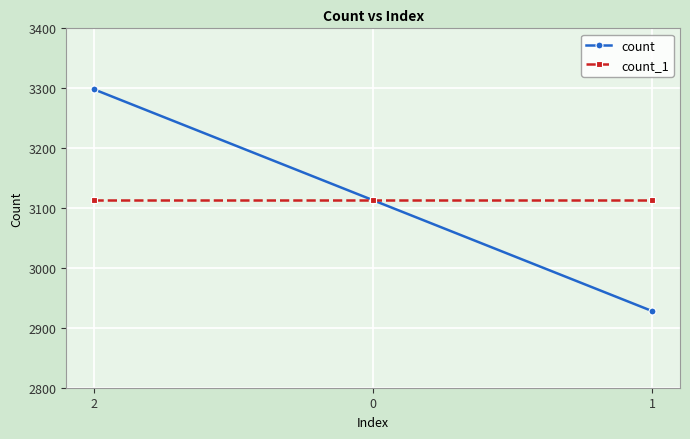

Rank the series at 2 from lowest to highest value.

count_1, count